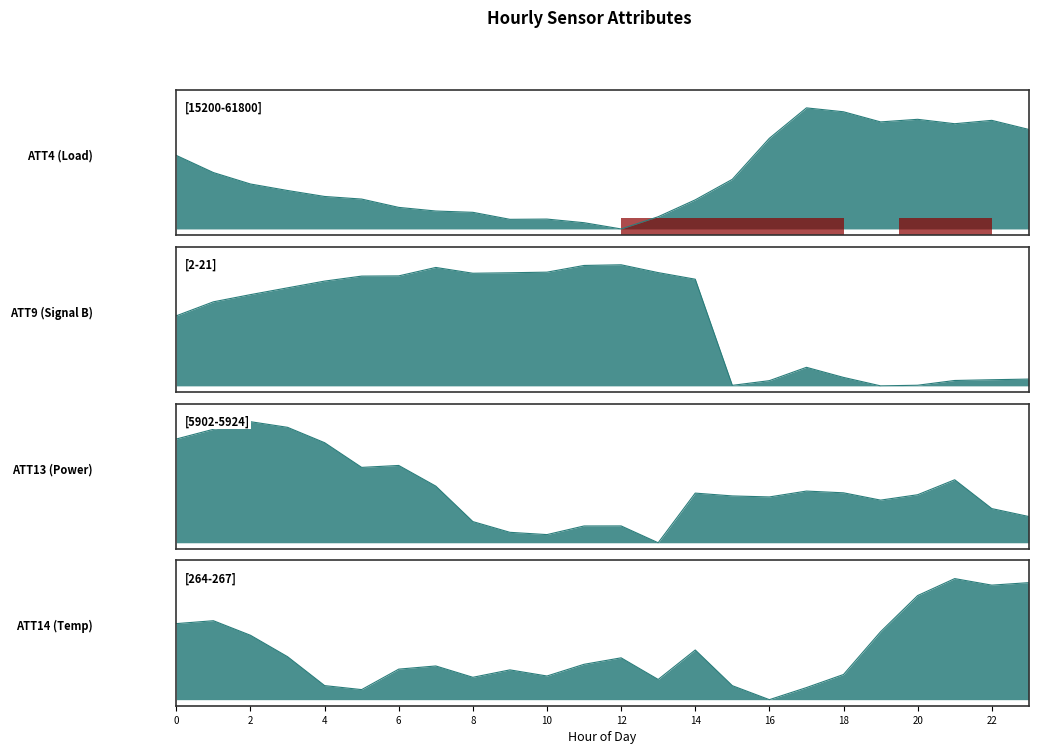

What is the total value across all series at 7?

28297.9